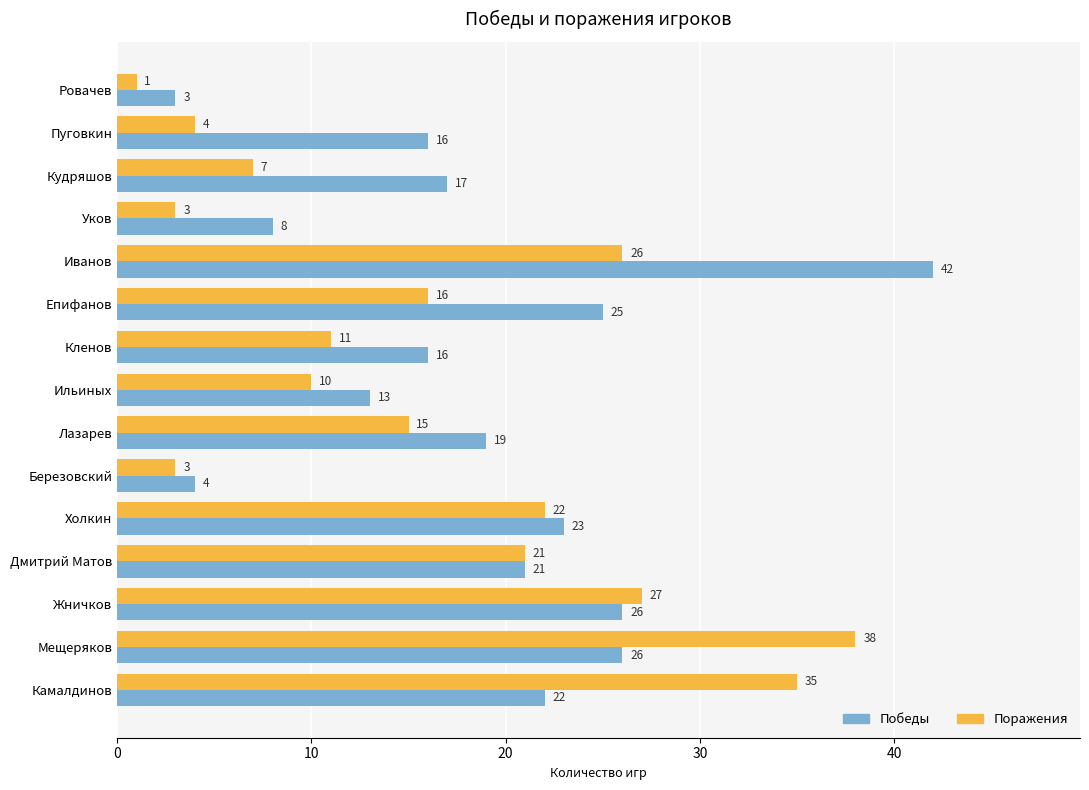

Which series has the largest range (max minus min)?

Победы